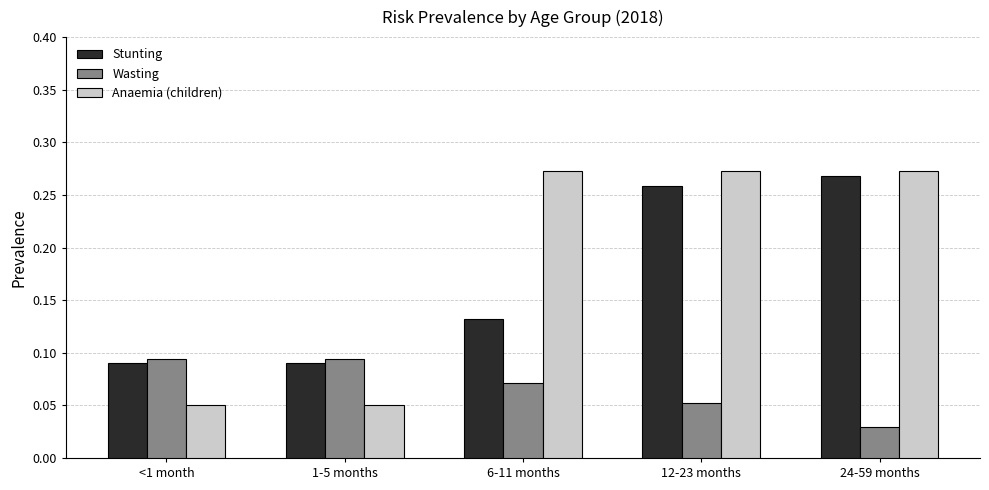

What is the total value across all series at 24-59 months?

0.6